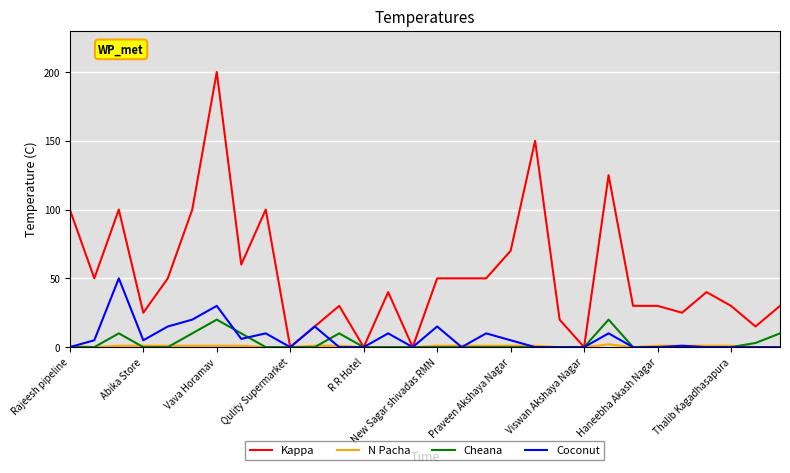

Which series has the widest spread of values?

Kappa